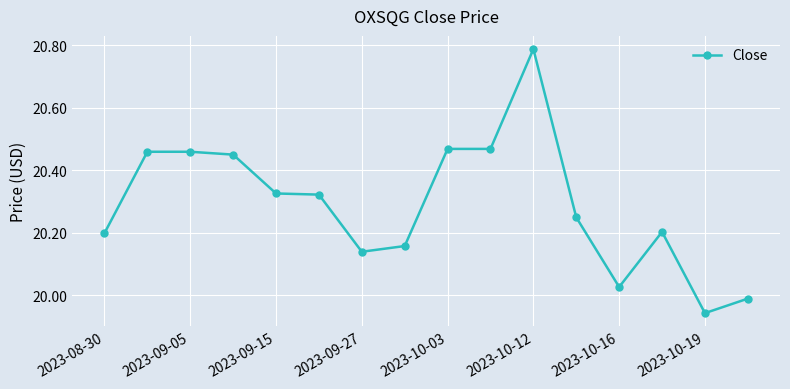

What is the sum of all values?

324.7